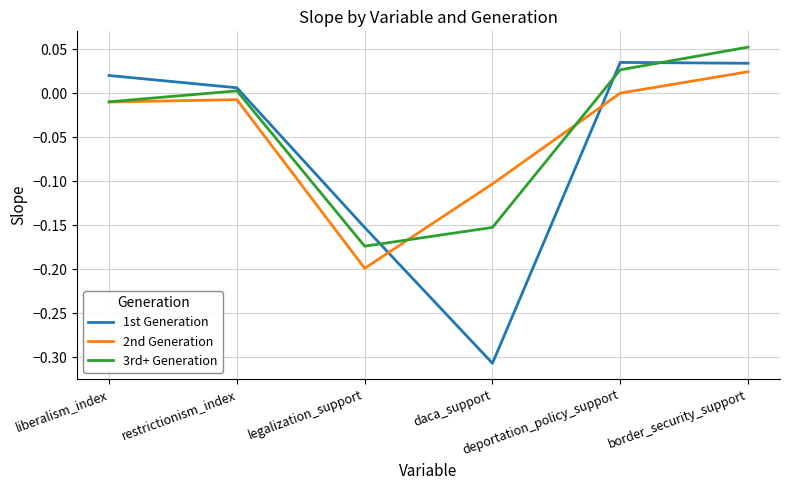

What position from the right is deportation_policy_support?

2